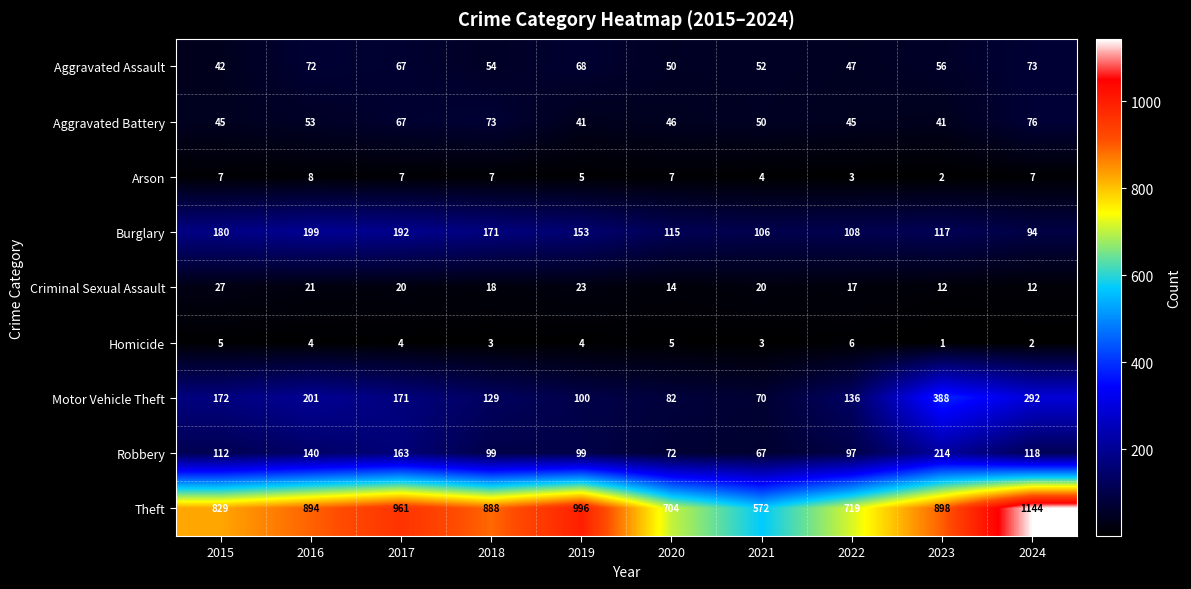

Which series has the largest range (max minus min)?

Theft